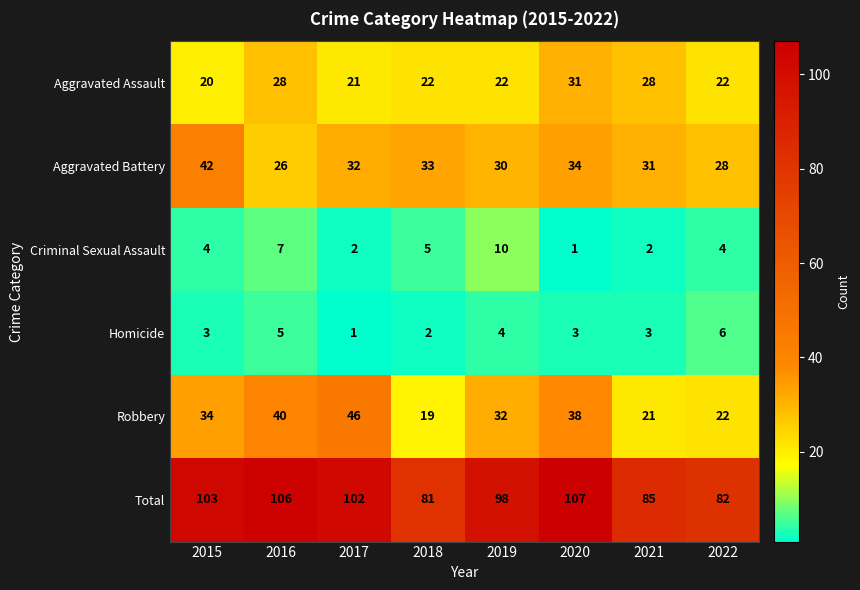

Rank the series at 2016 from highest to lowest value.

Total, Robbery, Aggravated Assault, Aggravated Battery, Criminal Sexual Assault, Homicide